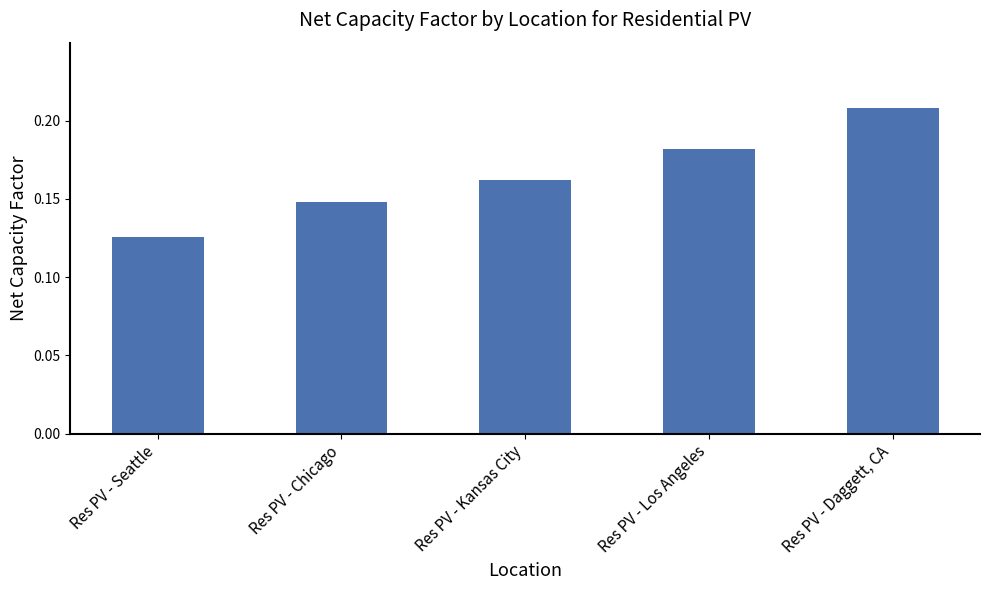

Rank the categories by value from highest to lowest.

Res PV - Daggett, CA, Res PV - Los Angeles, Res PV - Kansas City, Res PV - Chicago, Res PV - Seattle